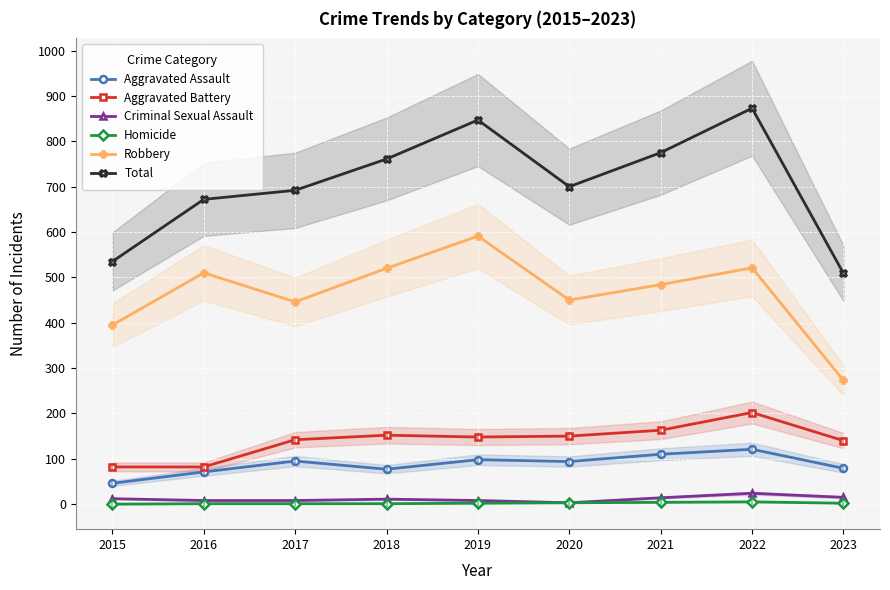

What is the difference between the highest and lowest values at 2021?

771